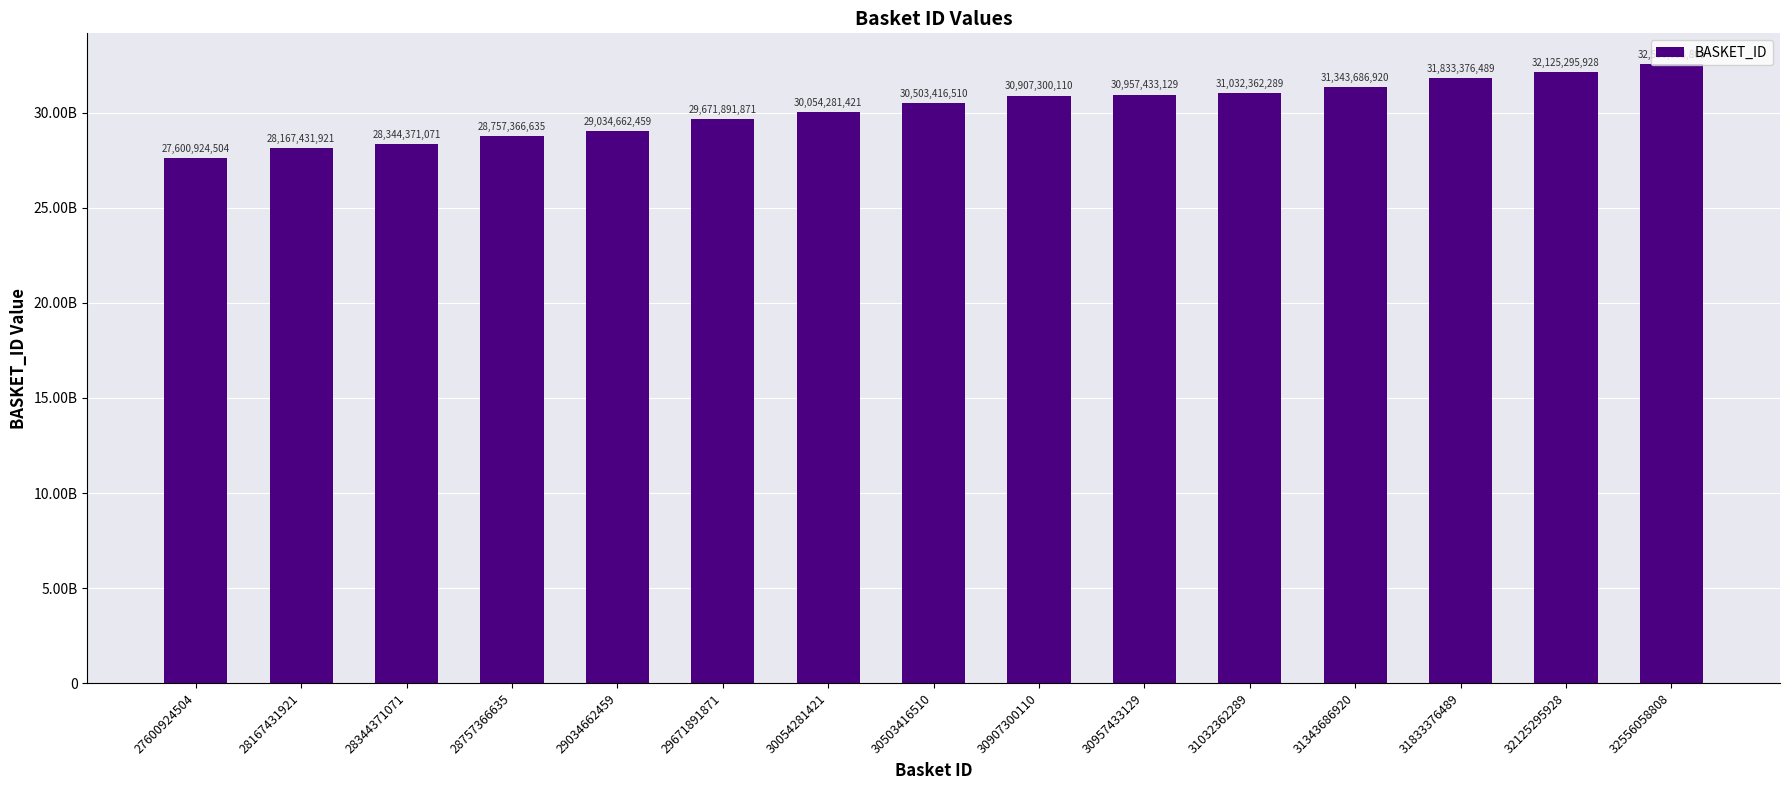

Reading left to right, list all the values displayed in this chart.

27600924504=27600924504	28167431921=28167431921	28344371071=28344371071	28757366635=28757366635	29034662459=29034662459	29671891871=29671891871	30054281421=30054281421	30503416510=30503416510	30907300110=30907300110	30957433129=30957433129	31032362289=31032362289	31343686920=31343686920	31833376489=31833376489	32125295928=32125295928	32556058808=32556058808